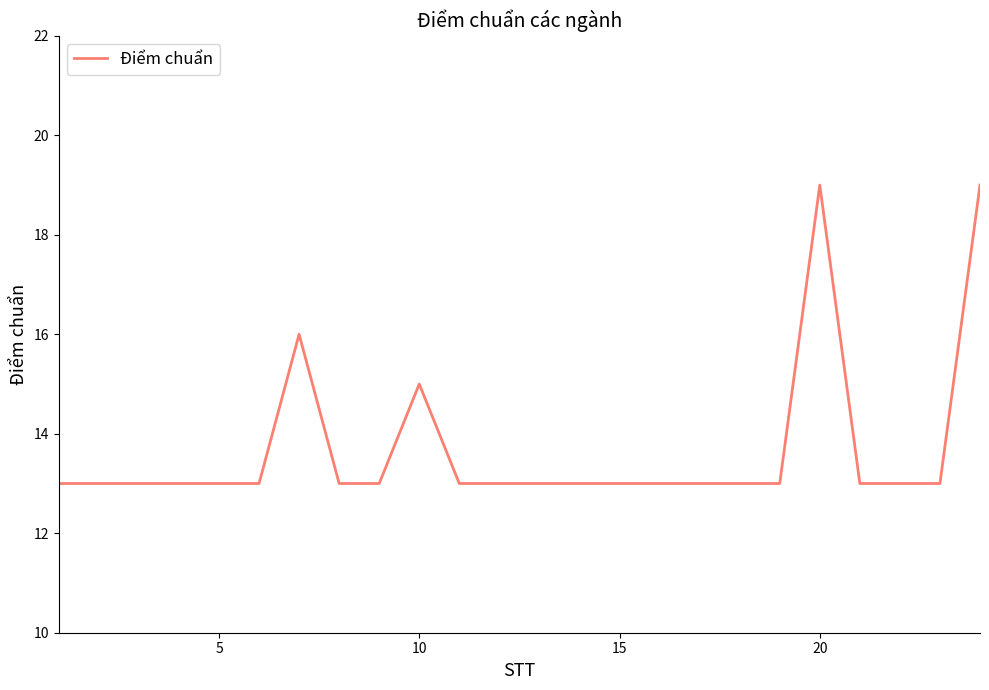

What is the average value?

14